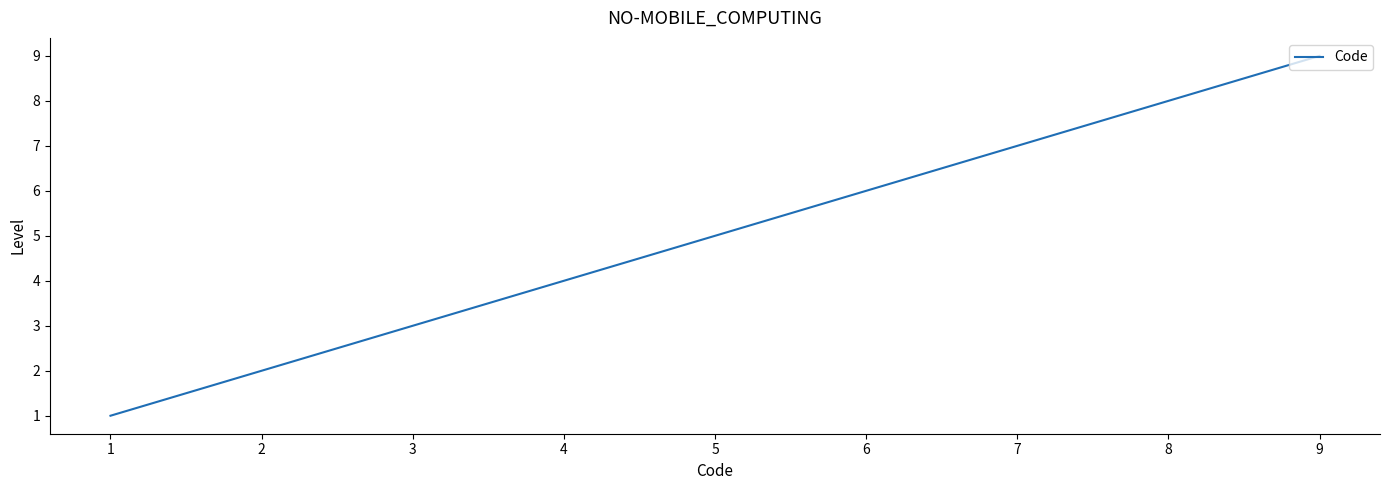

Count the number of categories in the chart.

9